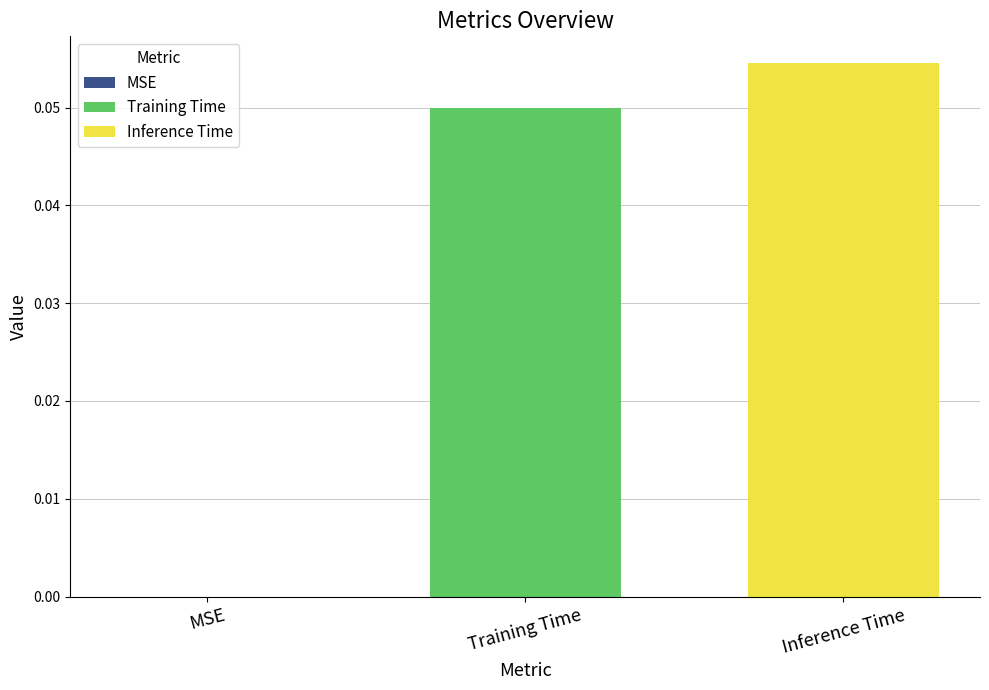

Which series has the widest spread of values?

Training Time